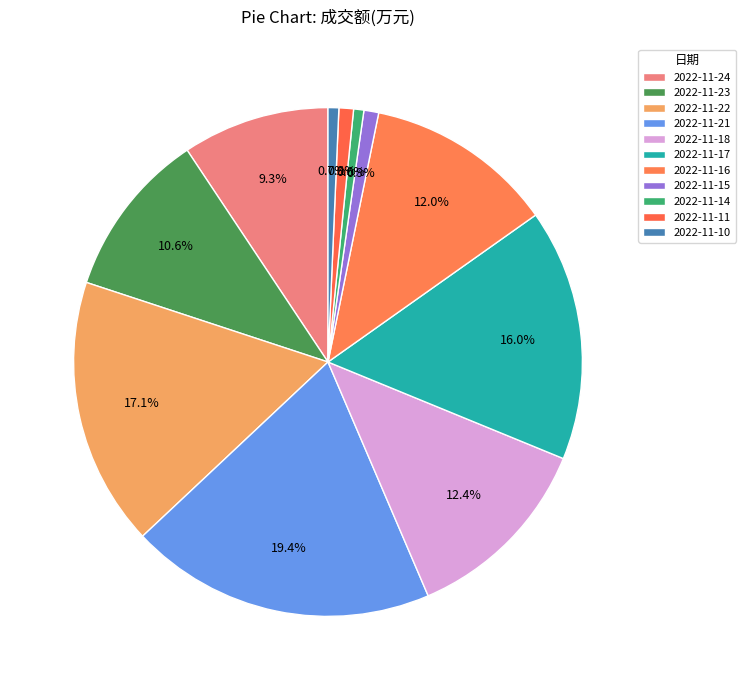

Is there any slice that represents more than half of the pie?

No